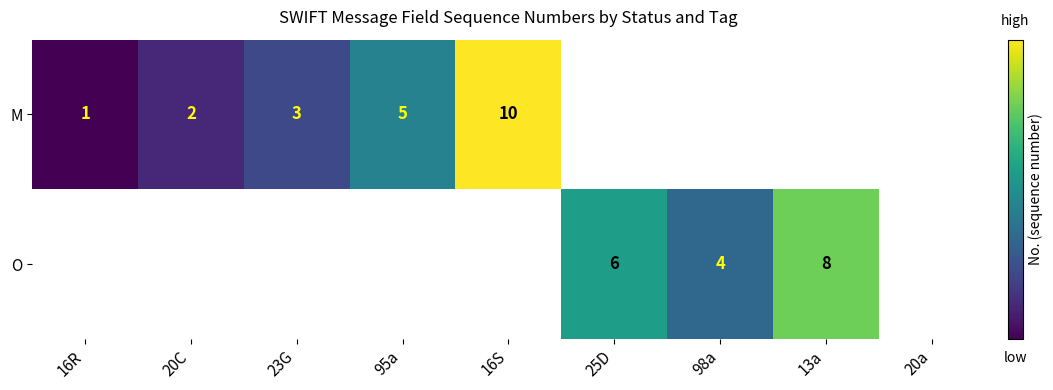

The value of O at 25D is 10. True or false?

False